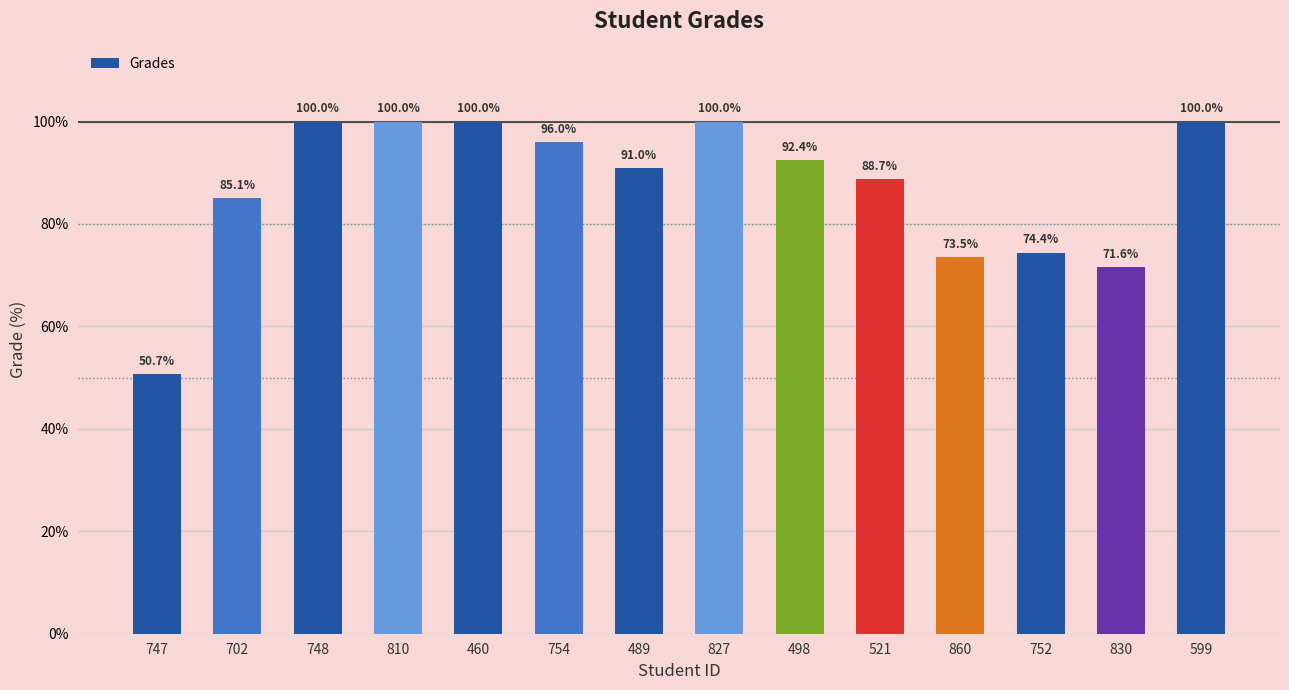

What position from the right is 748?

12